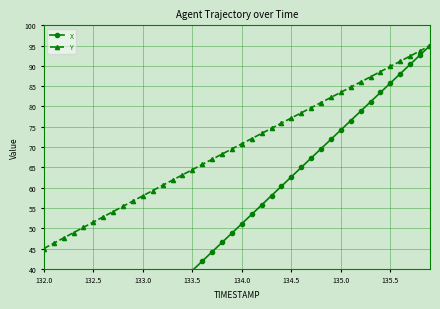

Is it true that Y equals 24.5 at 132.0?

False